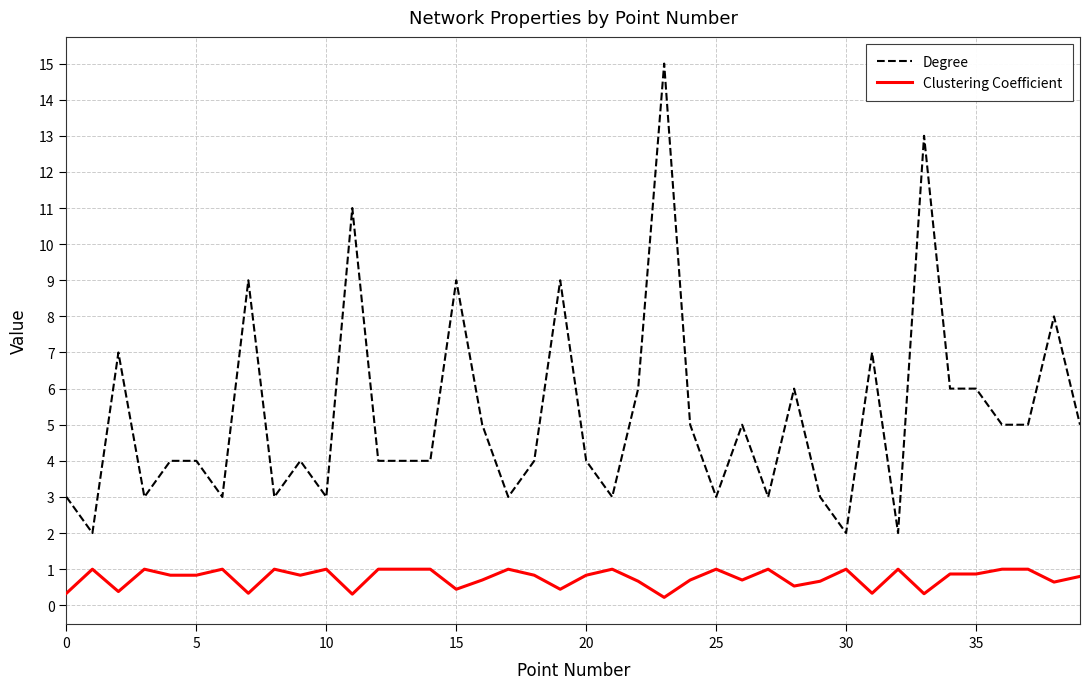

Which series has the largest range (max minus min)?

Degree